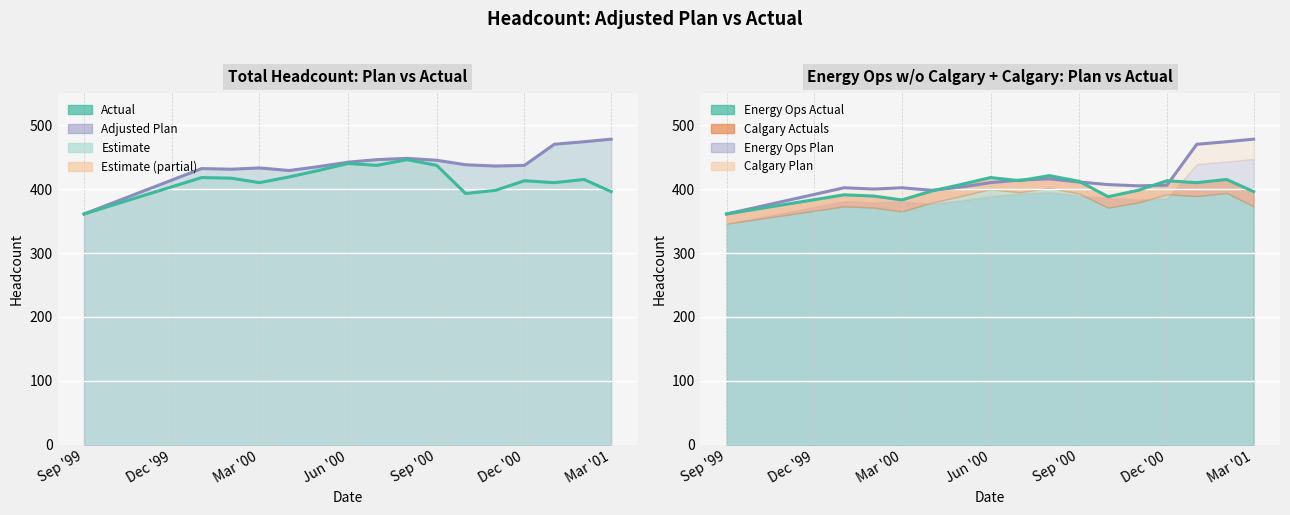

True or false: Total Plan and Adjusted Plan Line intersect in this chart.

False